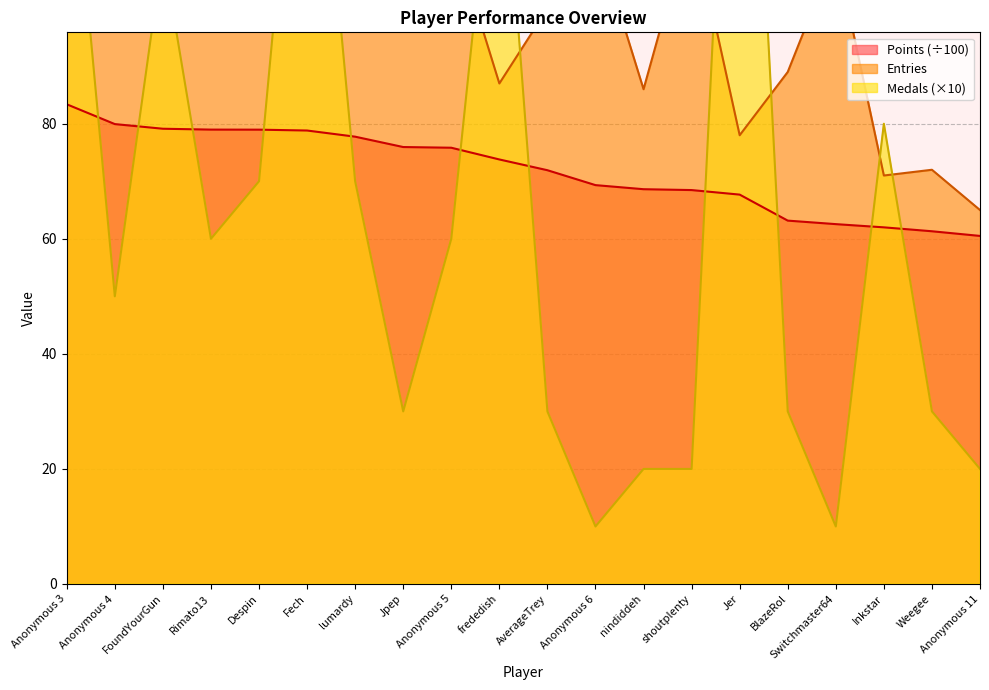

Does the chart have visible grid lines?

Yes